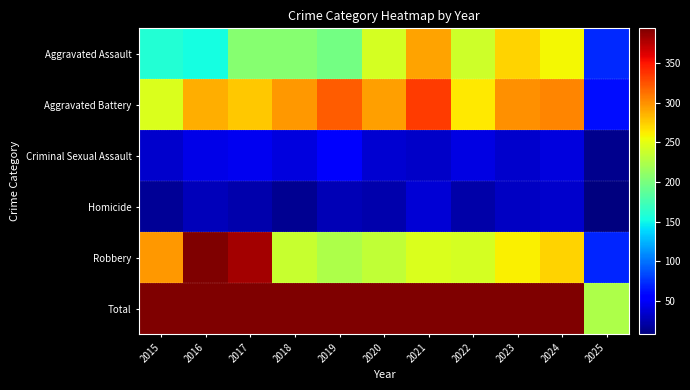

At 2015, list the series in order from largest to smallest.

Total, Robbery, Aggravated Battery, Aggravated Assault, Criminal Sexual Assault, Homicide